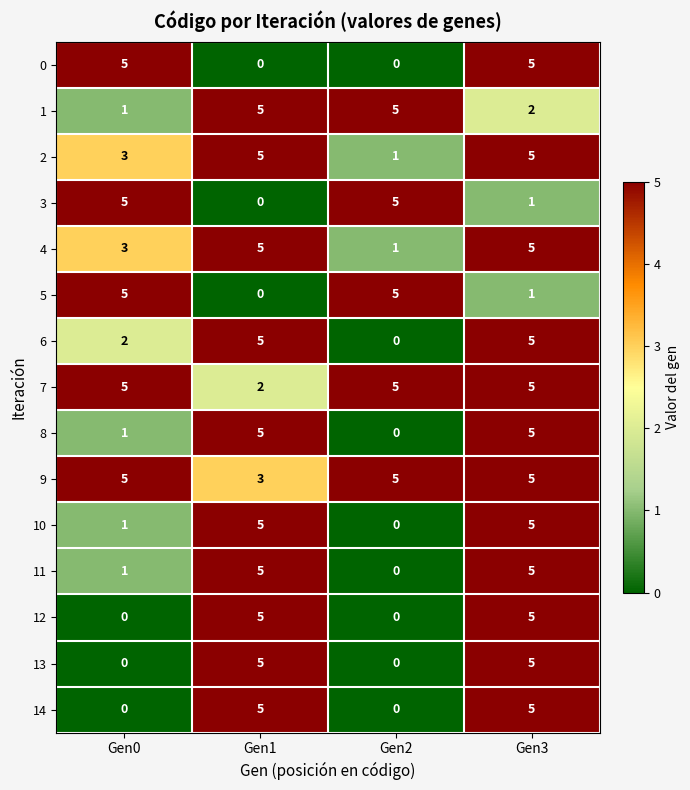

Read the 13 value at Gen3.

5